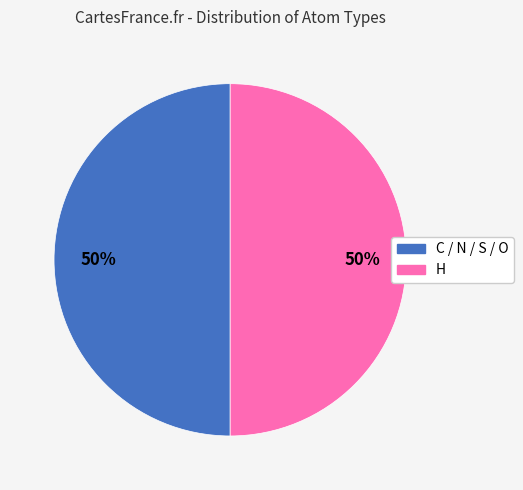

Approximately how many times larger is the value at C / N / S / O compared to H?

1.0